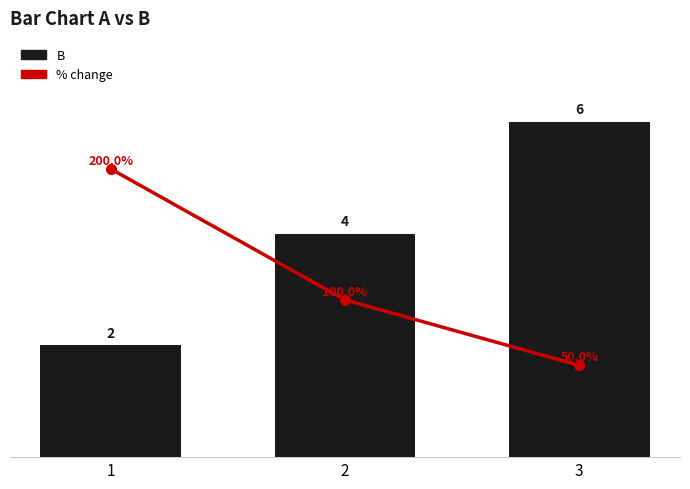

List the series in order of their peak value, highest first.

% change, B